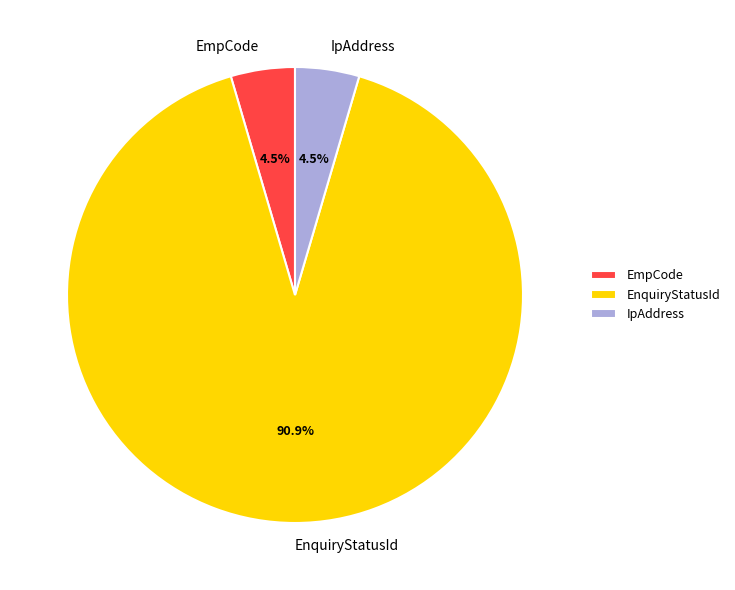

Which has a higher value, EnquiryStatusId or IpAddress?

EnquiryStatusId